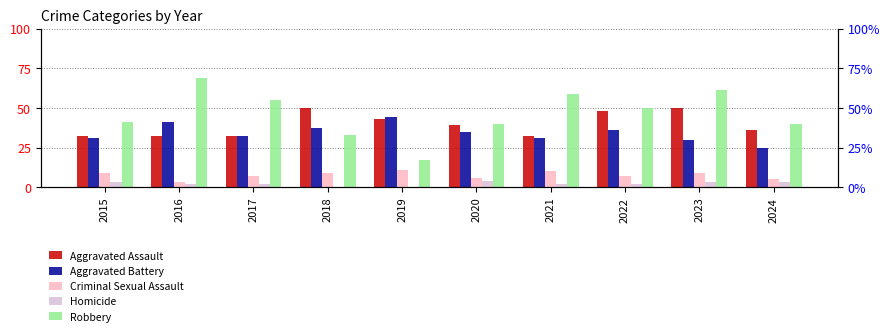

How many bars are there in total?

50